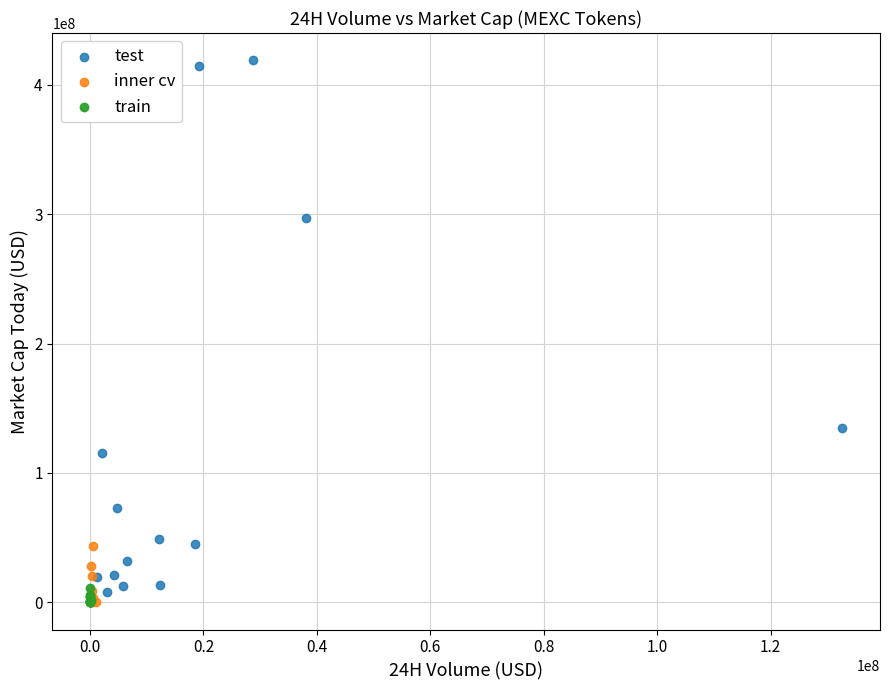

Which series has the largest Y range (max minus min)?

test